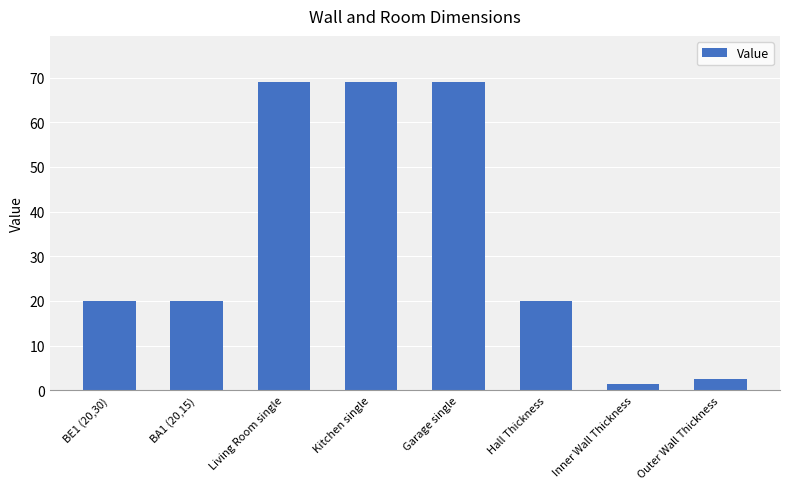

True or false: the data shows 1.5 at Inner Wall Thickness.

True